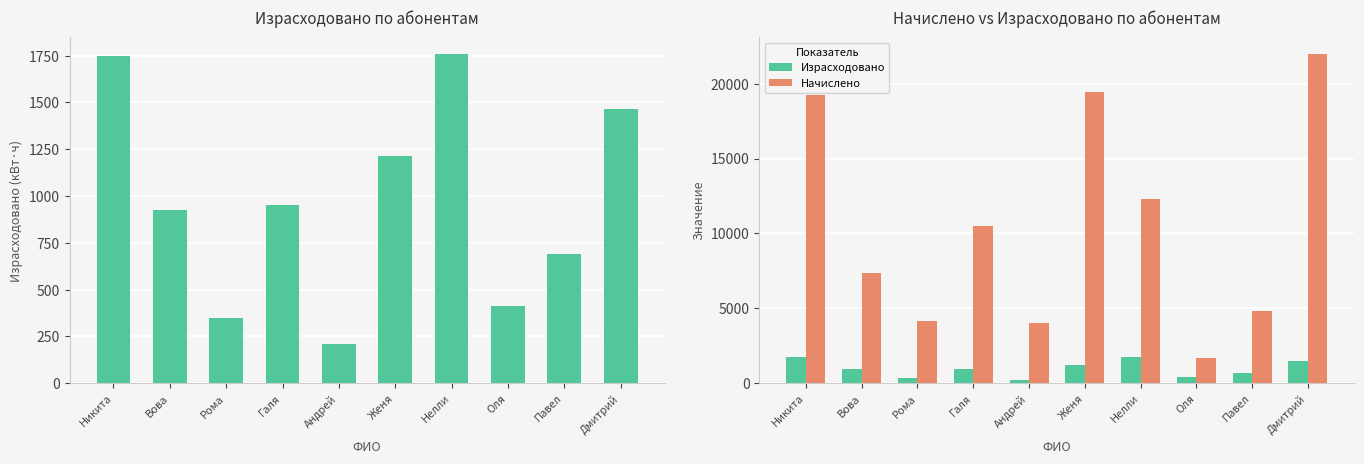

Which series has the largest total across all categories?

Начислено